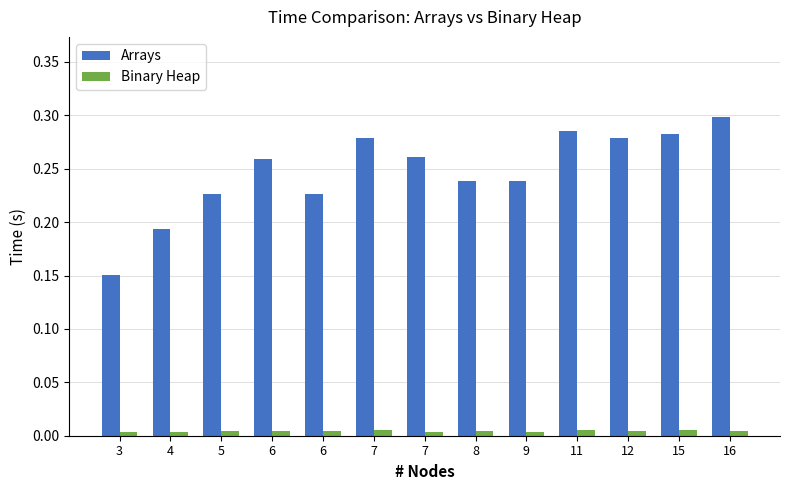

What are all the series names shown in the legend?

Arrays, Binary Heap